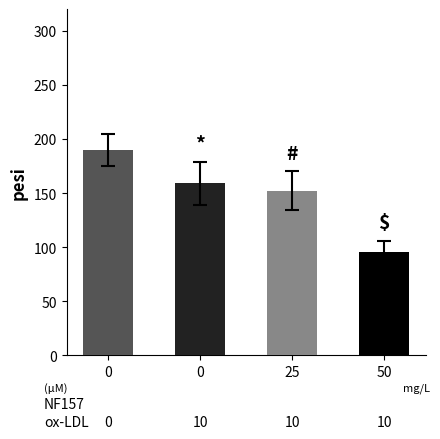

Where is the data nearest to the value 154?

3